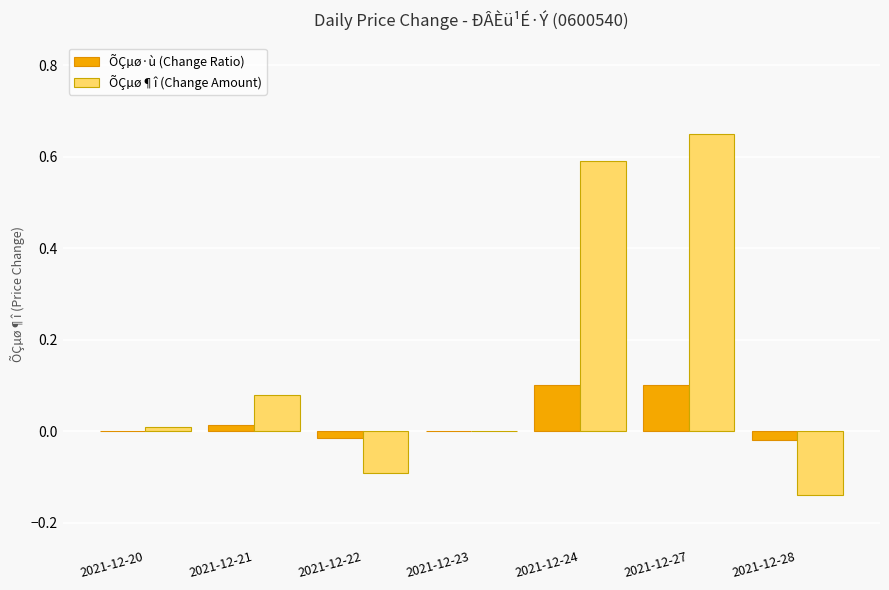

At which category is the sum across all series the highest?

2021-12-27